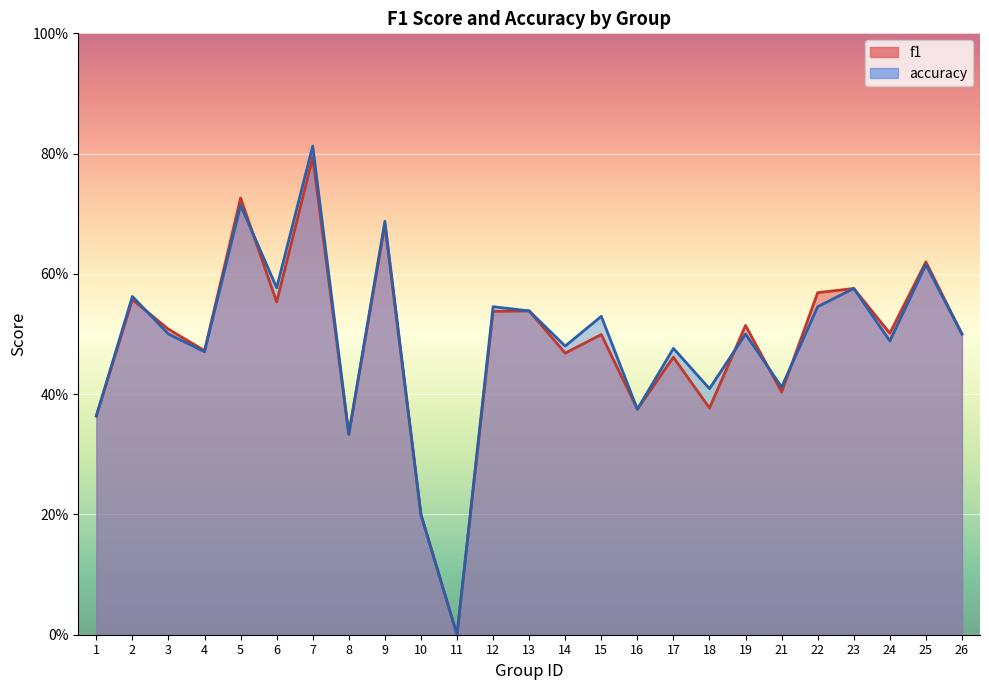

The value of f1 at 17 is 0.2. True or false?

False